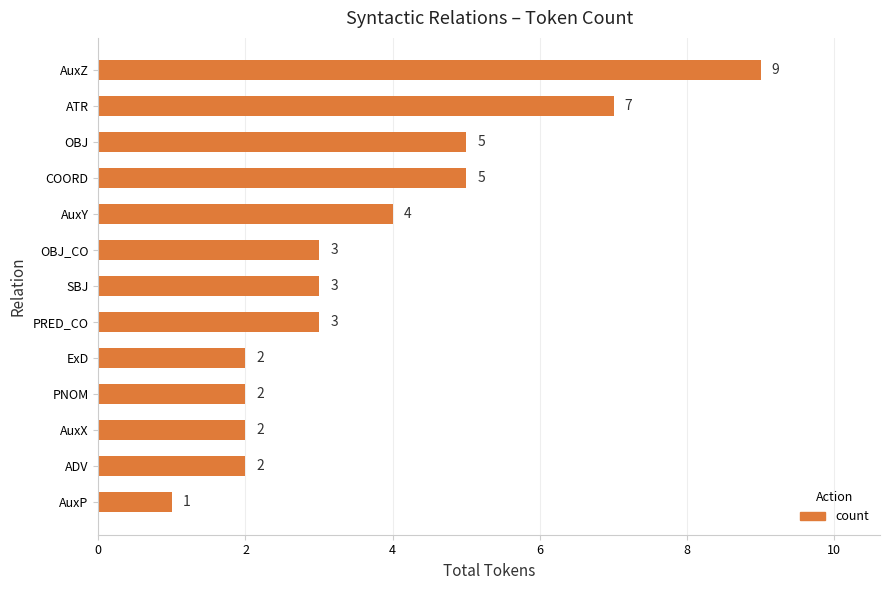

How many categories are shown in the chart?

13